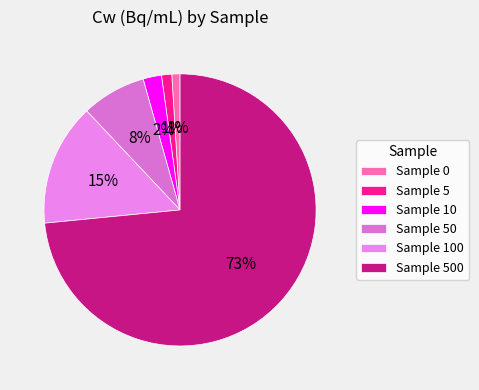

Count the number of slices in the pie.

6